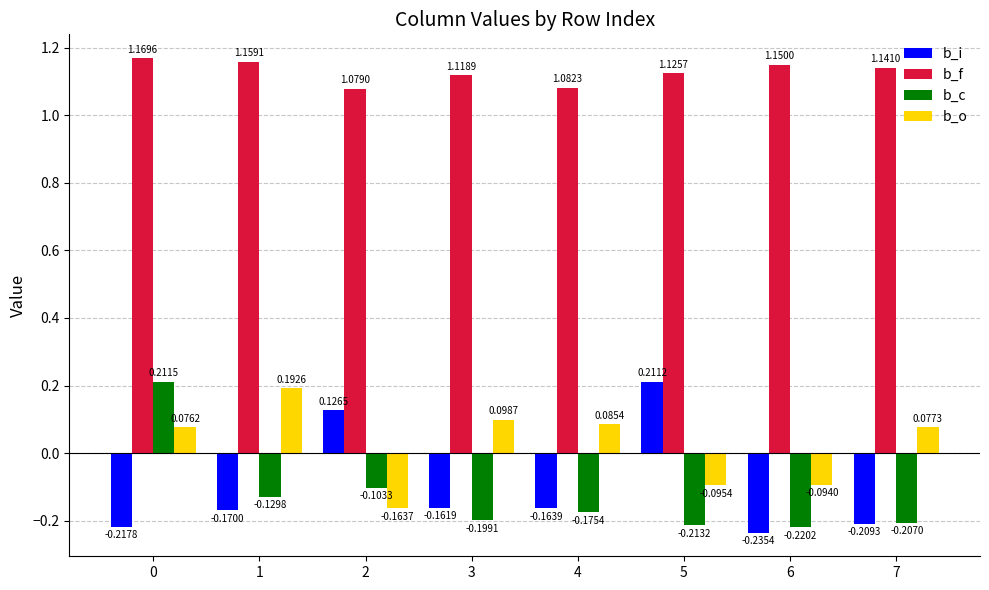

Which series has the largest range (max minus min)?

b_i